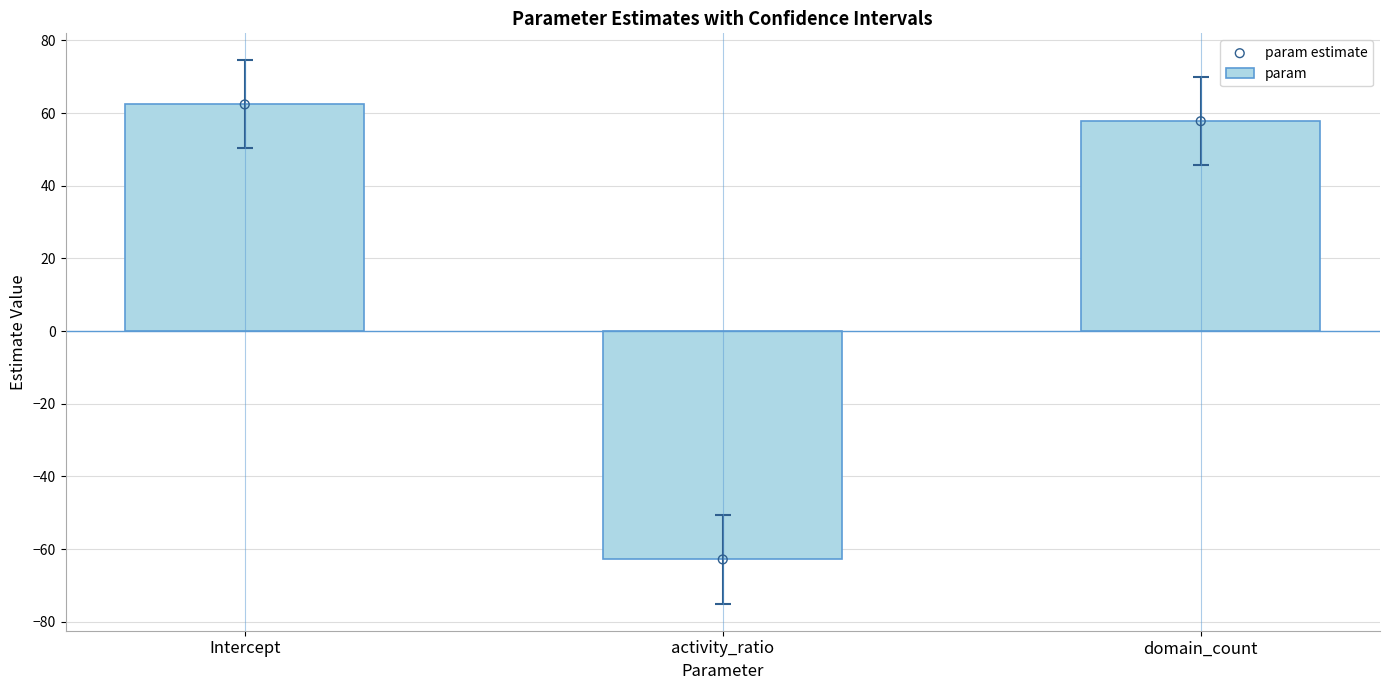

Which series has the largest Y range (max minus min)?

param